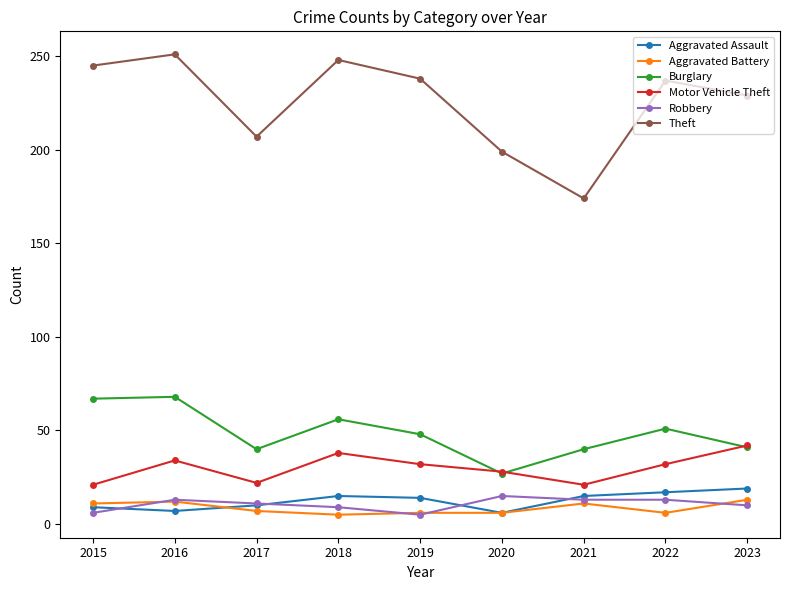

What is the difference between the highest and lowest values at 2023?

219